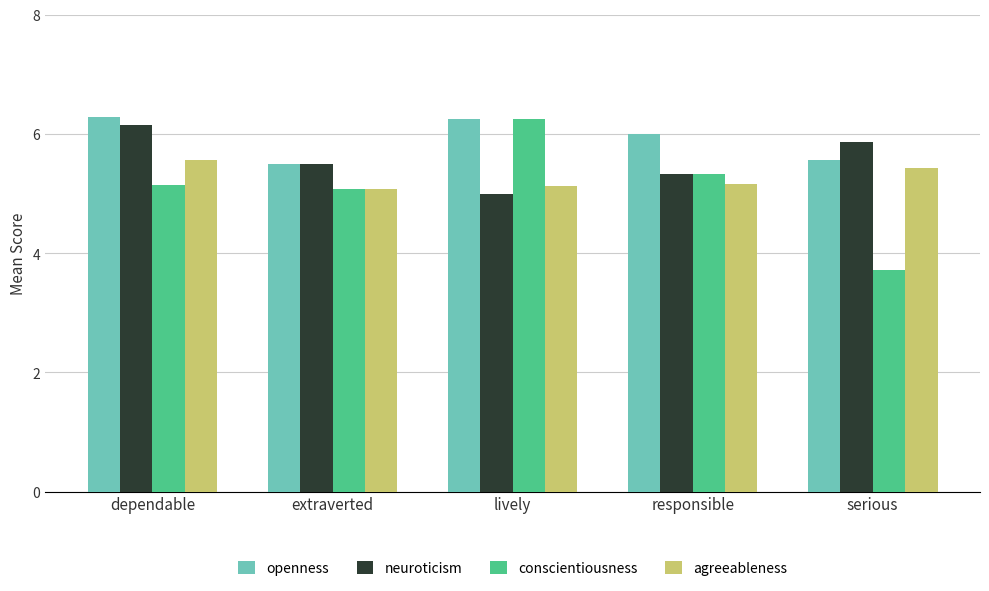

What is the maximum value for neuroticism?

6.1